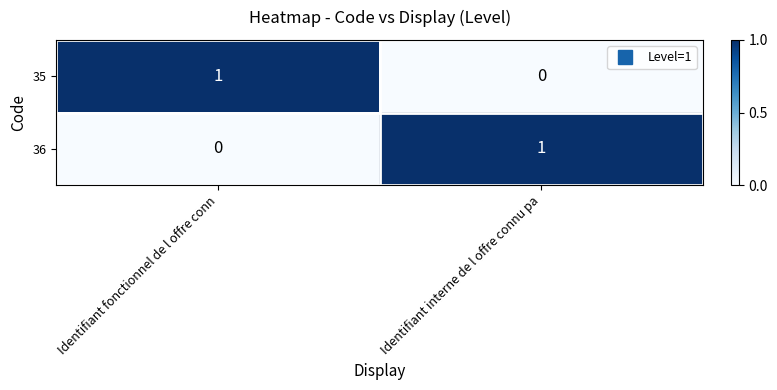

Reading left to right, extract all data points from this chart.

35: Identifiant fonctionnel de l offre conn=1	Identifiant interne de l offre connu pa=0
36: Identifiant fonctionnel de l offre conn=0	Identifiant interne de l offre connu pa=1